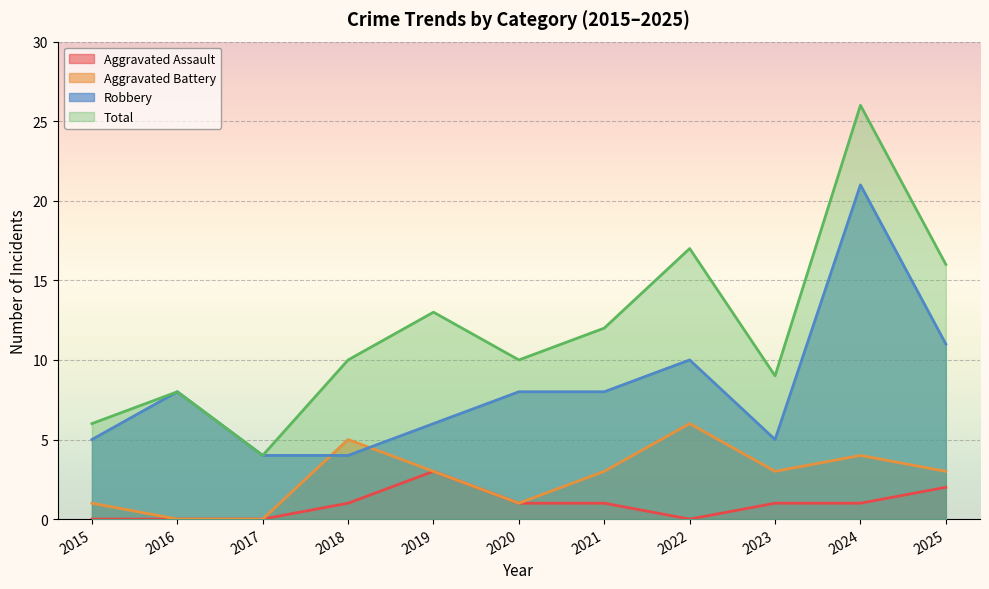

True or false: Total has more than 1 interior local peaks.

True